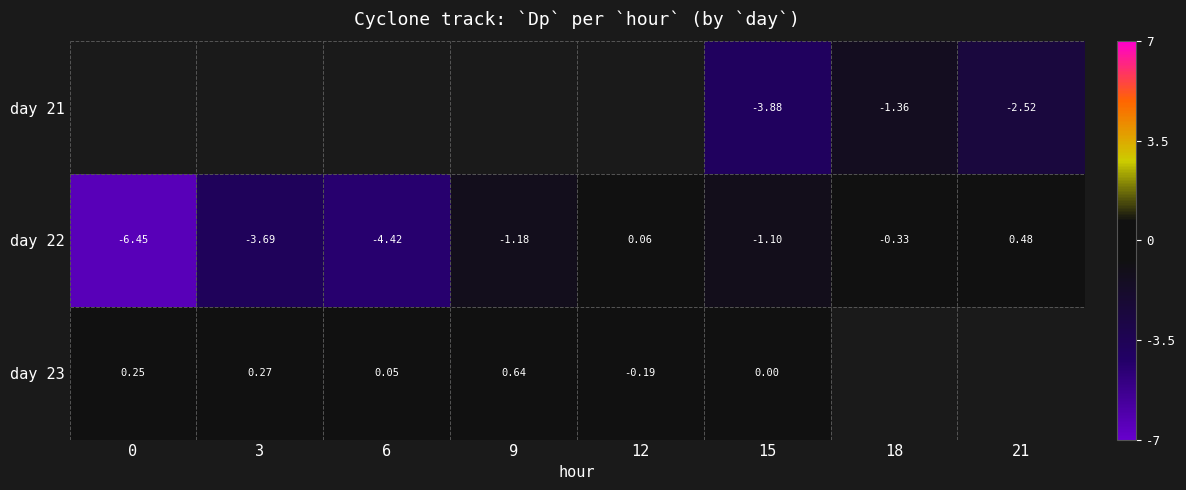

Is it true that day 23 equals 0.5 at 3?

False